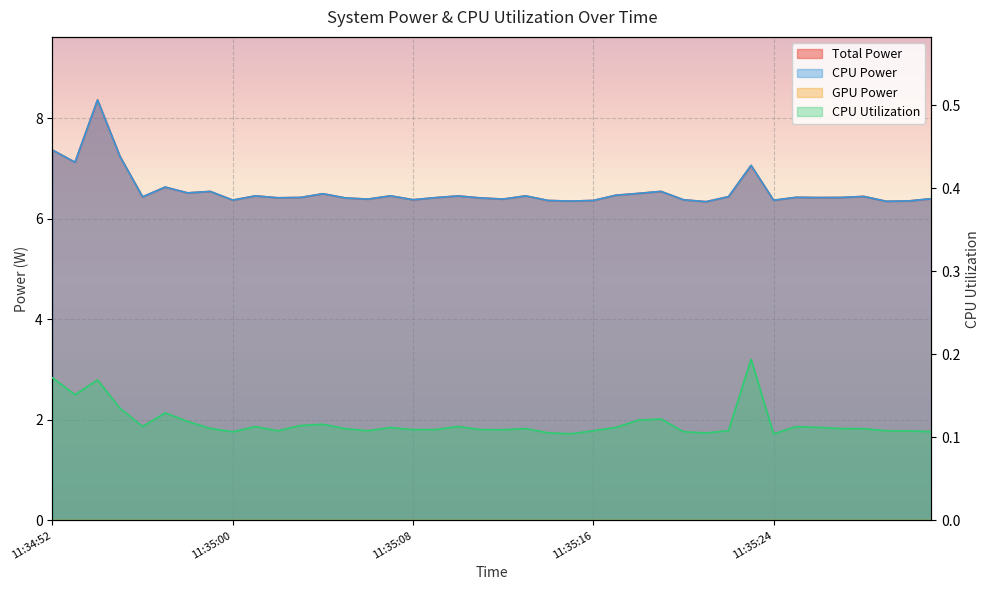

Reading right to left, transcribe all the data shown in this chart.

Total Power: 6.4	6.4	6.4	6.4	6.4	6.4	6.4	6.4	7.1	6.4	6.3	6.4	6.5	6.5	6.5	6.4	6.4	6.4	6.5	6.4	6.4	6.5	6.4	6.4	6.5	6.4	6.4	6.5	6.4	6.4	6.5	6.4	6.5	6.5	6.6	6.4	7.2	8.4	7.1	7.4
CPU Power: 6.4	6.4	6.4	6.4	6.4	6.4	6.4	6.4	7.1	6.4	6.3	6.4	6.5	6.5	6.5	6.4	6.4	6.4	6.5	6.4	6.4	6.5	6.4	6.4	6.5	6.4	6.4	6.5	6.4	6.4	6.5	6.4	6.5	6.5	6.6	6.4	7.2	8.4	7.1	7.4
CPU Utilization: 0.1	0.1	0.1	0.1	0.1	0.1	0.1	0.1	0.2	0.1	0.1	0.1	0.1	0.1	0.1	0.1	0.1	0.1	0.1	0.1	0.1	0.1	0.1	0.1	0.1	0.1	0.1	0.1	0.1	0.1	0.1	0.1	0.1	0.1	0.1	0.1	0.1	0.2	0.2	0.2